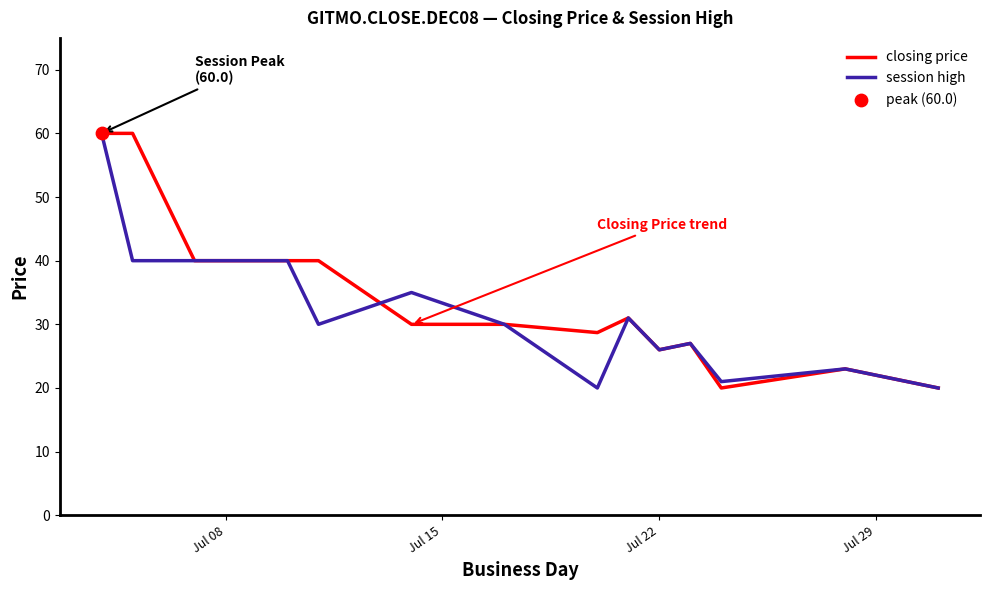

What is the minimum value shown in the chart?

20.0